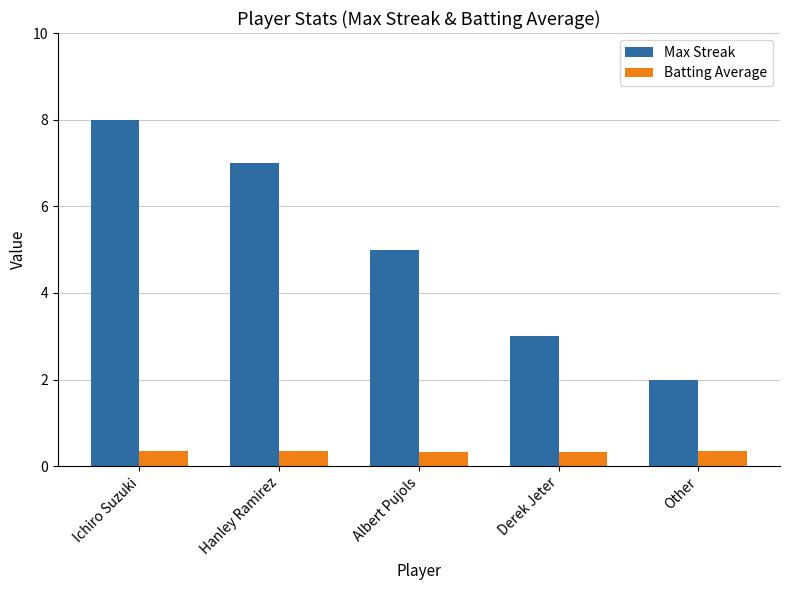

What is the maximum value shown in the chart?

8.0